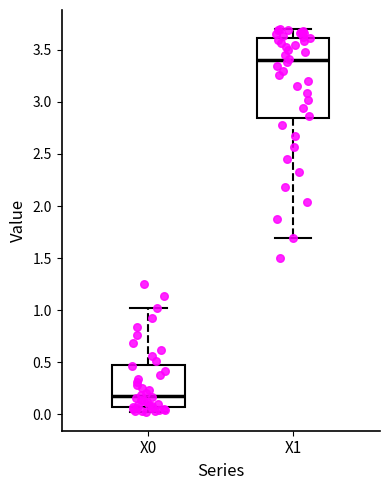

Which box's median line is the lowest?

X0